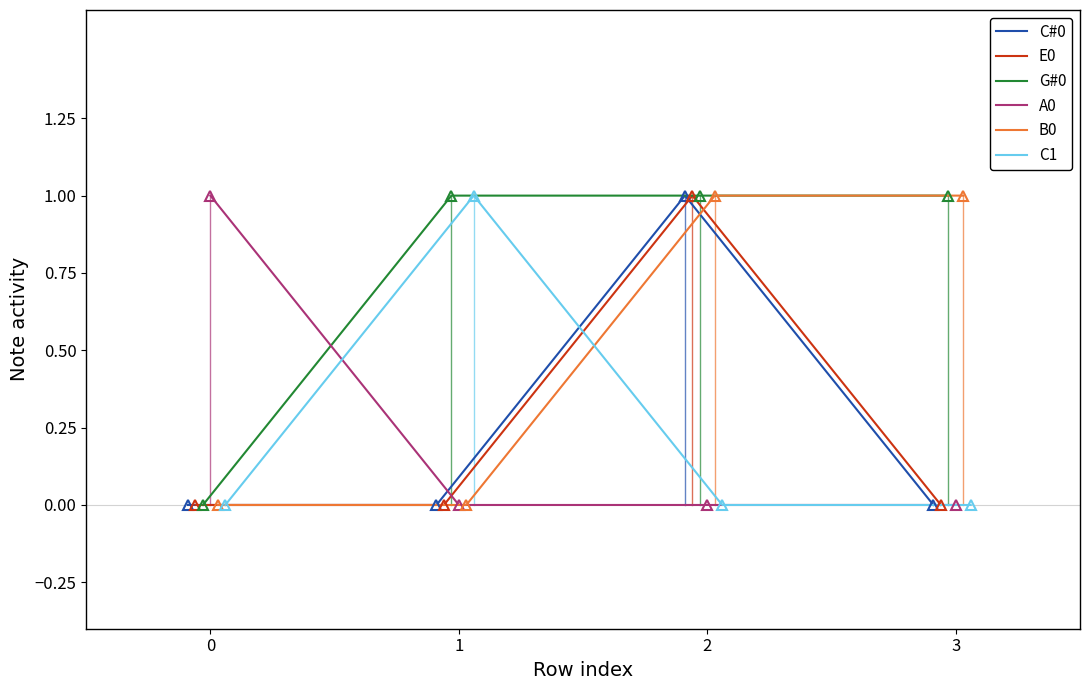

Rank the series by their maximum value, from lowest to highest.

C#0, E0, G#0, A0, B0, C1